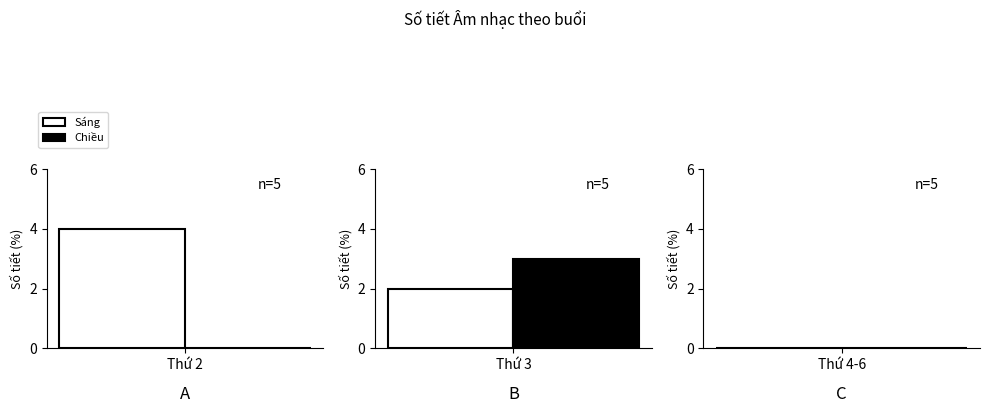

How many bars are there in each group?

2